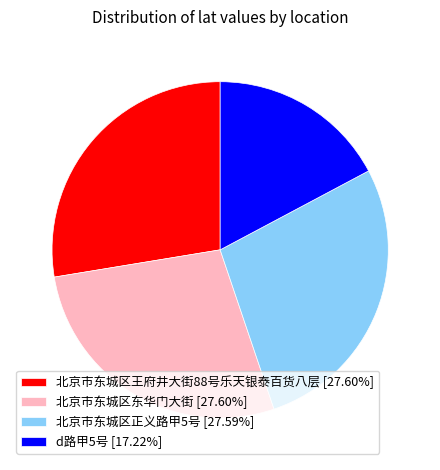

Approximately how many times larger is the value at 北京市东城区王府井大街88号乐天银泰百货八层 compared to d路甲5号?

1.6